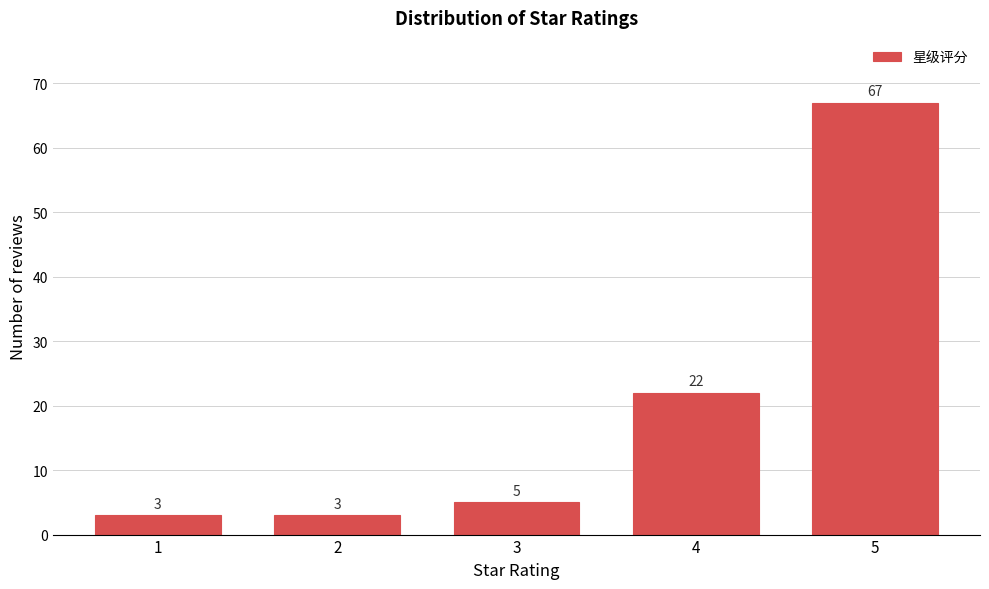

Reading right to left, what are all the values shown in this chart?

67	22	5	3	3